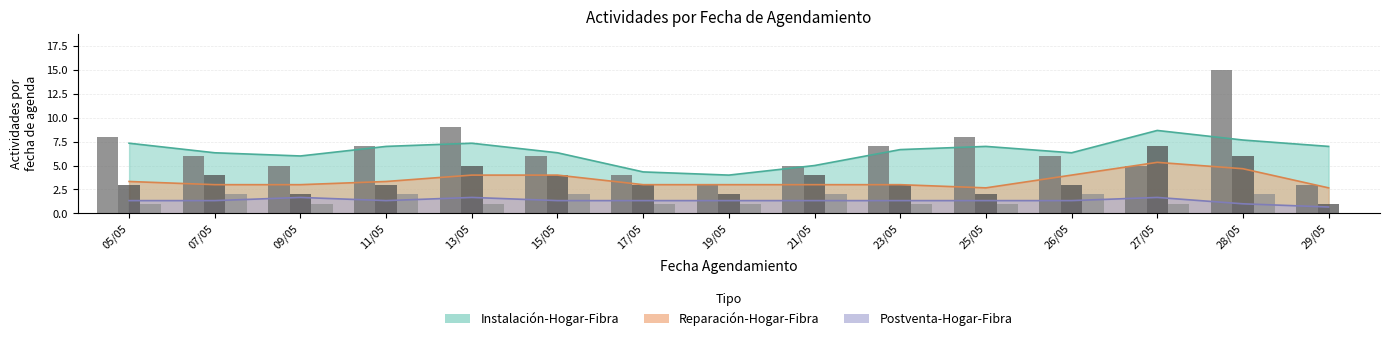

What is the average value of the Reparación (conteo) series?

3